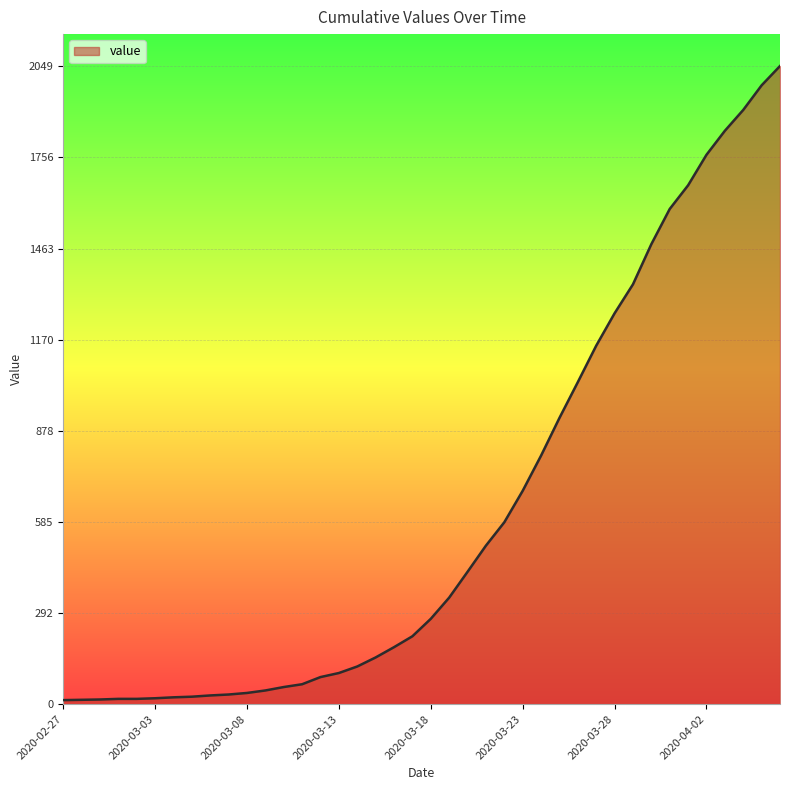

What is the maximum value shown in the chart?

2049